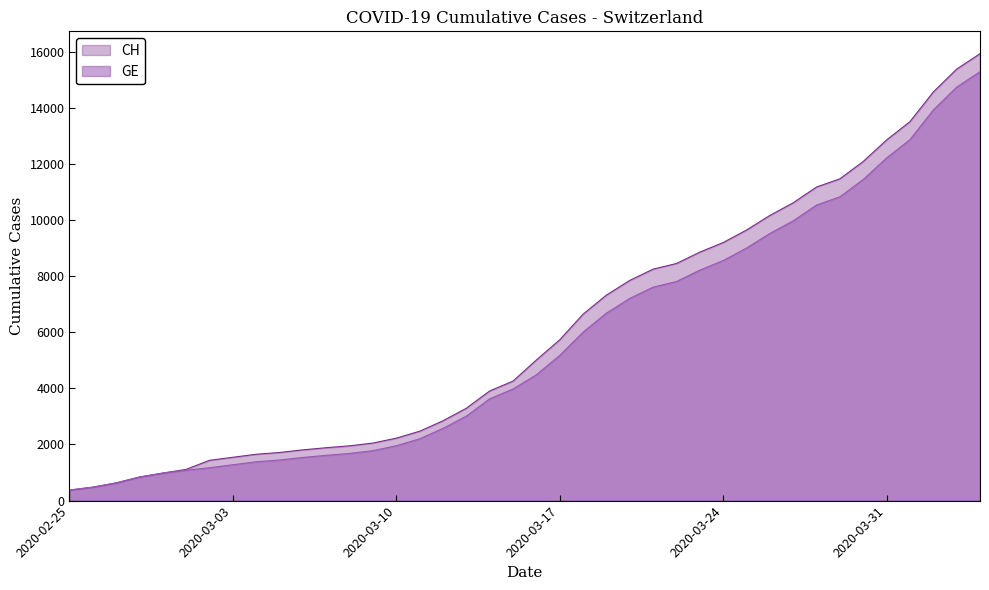

Where is GE nearest to the value 7829?

2020-03-22